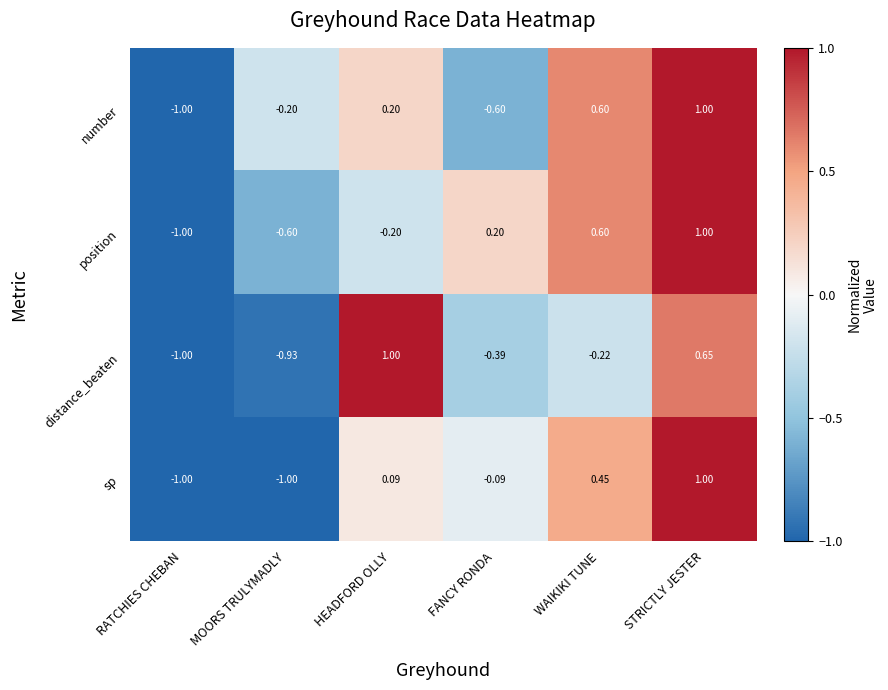

Where is number nearest to the value 0?

MOORS TRULYMADLY